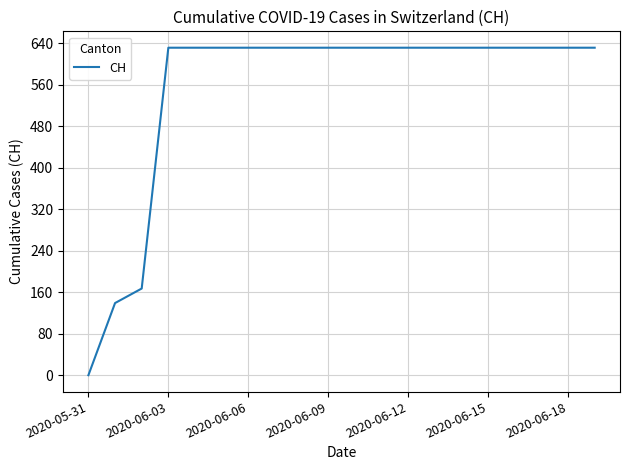

Reading left to right, what are all the values shown in this chart?

0	139	167	631	631	631	631	631	631	631	631	631	631	631	631	631	631	631	631	631